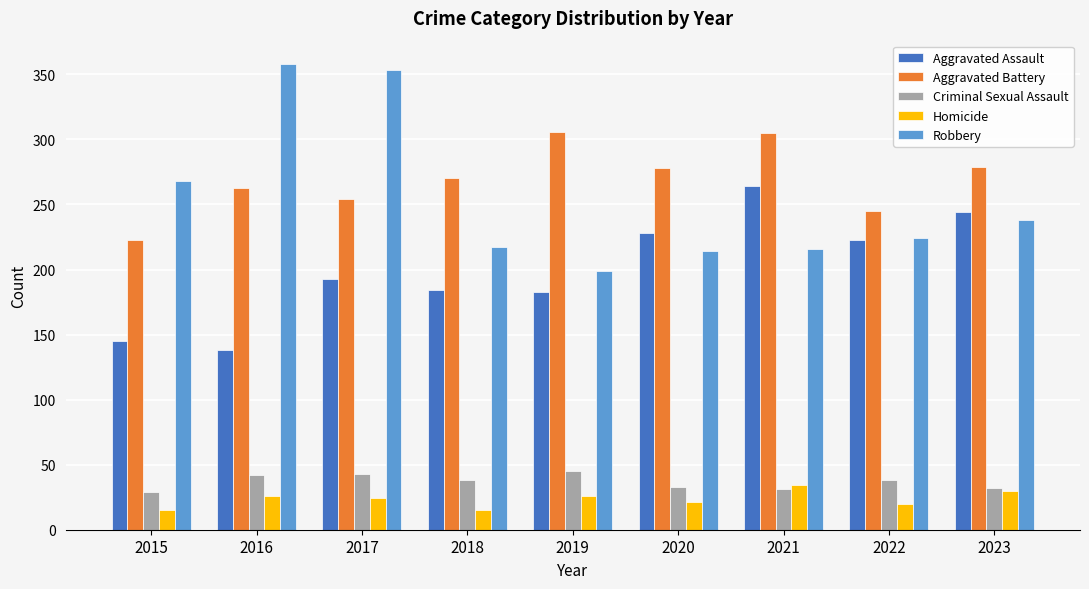

Does the chart contain stacked bars?

No